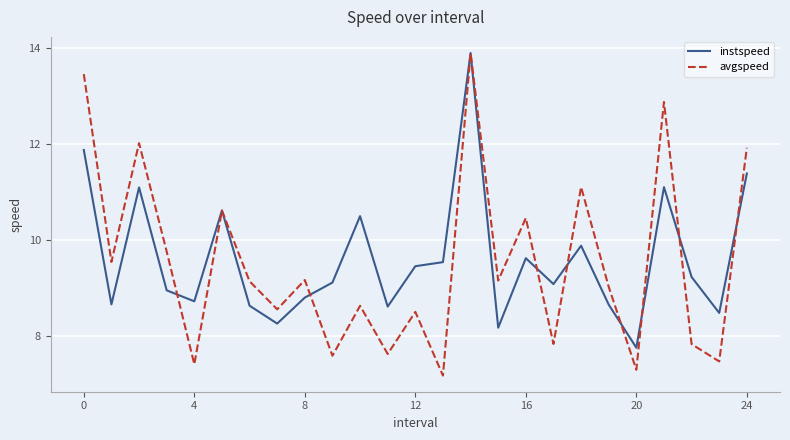

What is the minimum value for avgspeed?

7.2